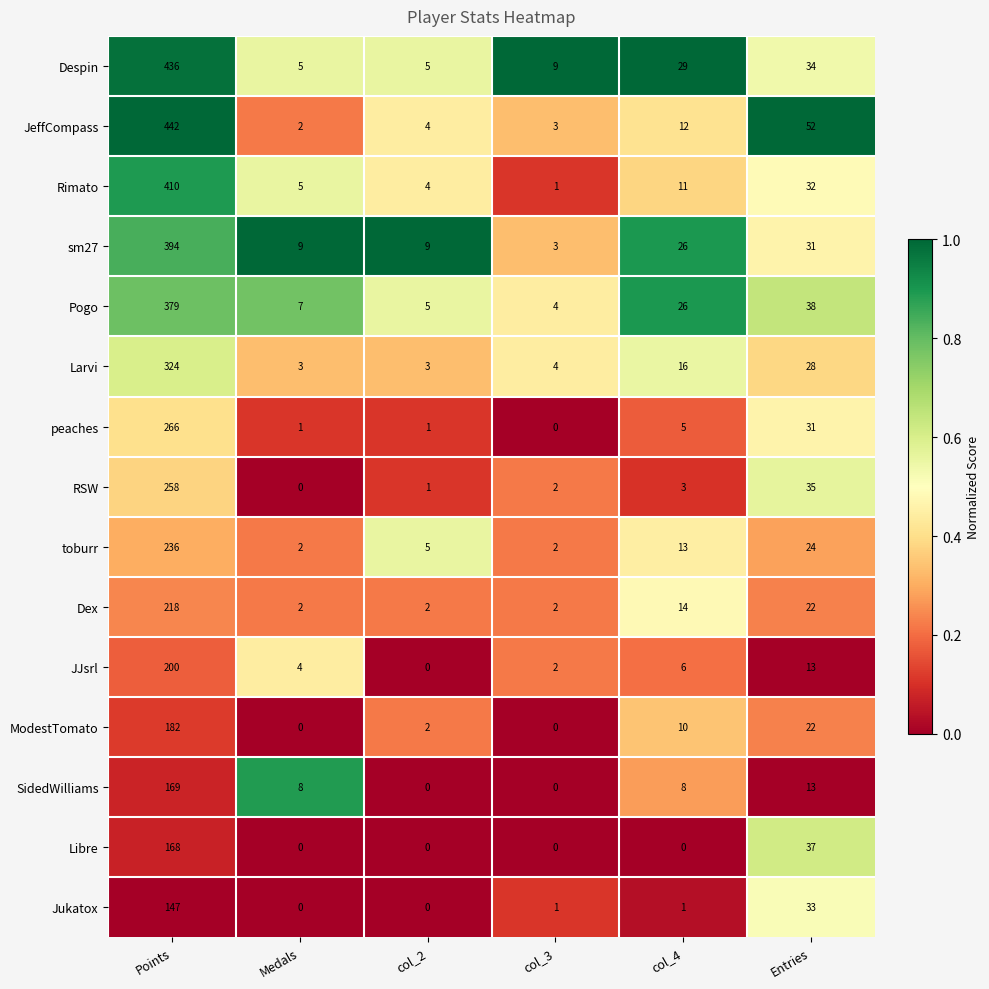

At which category does the chart reach its peak across all series?

Points